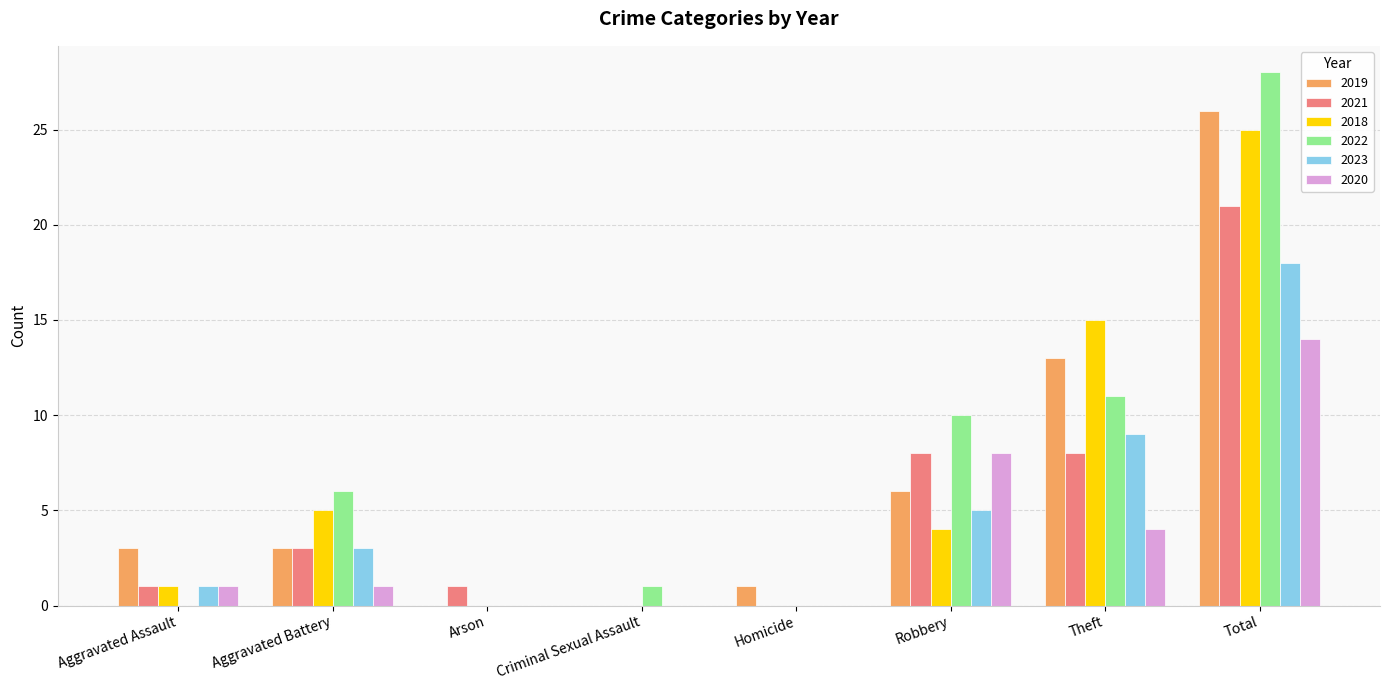

Reading right to left, transcribe all the data shown in this chart.

2019: Total=26	Theft=13	Robbery=6	Homicide=1	Criminal Sexual Assault=0	Arson=0	Aggravated Battery=3	Aggravated Assault=3
2021: Total=21	Theft=8	Robbery=8	Homicide=0	Criminal Sexual Assault=0	Arson=1	Aggravated Battery=3	Aggravated Assault=1
2018: Total=25	Theft=15	Robbery=4	Homicide=0	Criminal Sexual Assault=0	Arson=0	Aggravated Battery=5	Aggravated Assault=1
2022: Total=28	Theft=11	Robbery=10	Homicide=0	Criminal Sexual Assault=1	Arson=0	Aggravated Battery=6	Aggravated Assault=0
2023: Total=18	Theft=9	Robbery=5	Homicide=0	Criminal Sexual Assault=0	Arson=0	Aggravated Battery=3	Aggravated Assault=1
2020: Total=14	Theft=4	Robbery=8	Homicide=0	Criminal Sexual Assault=0	Arson=0	Aggravated Battery=1	Aggravated Assault=1